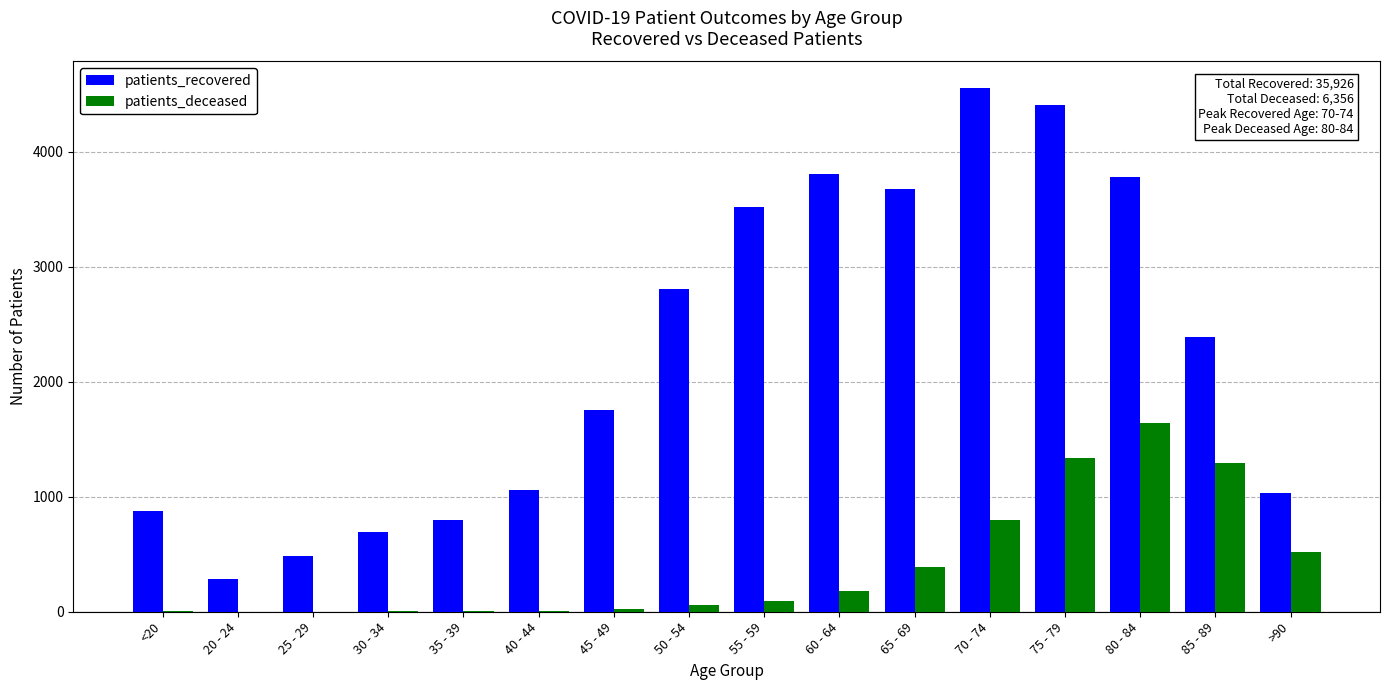

True or false: patients_recovered has a value of 4926 at 50 - 54.

False